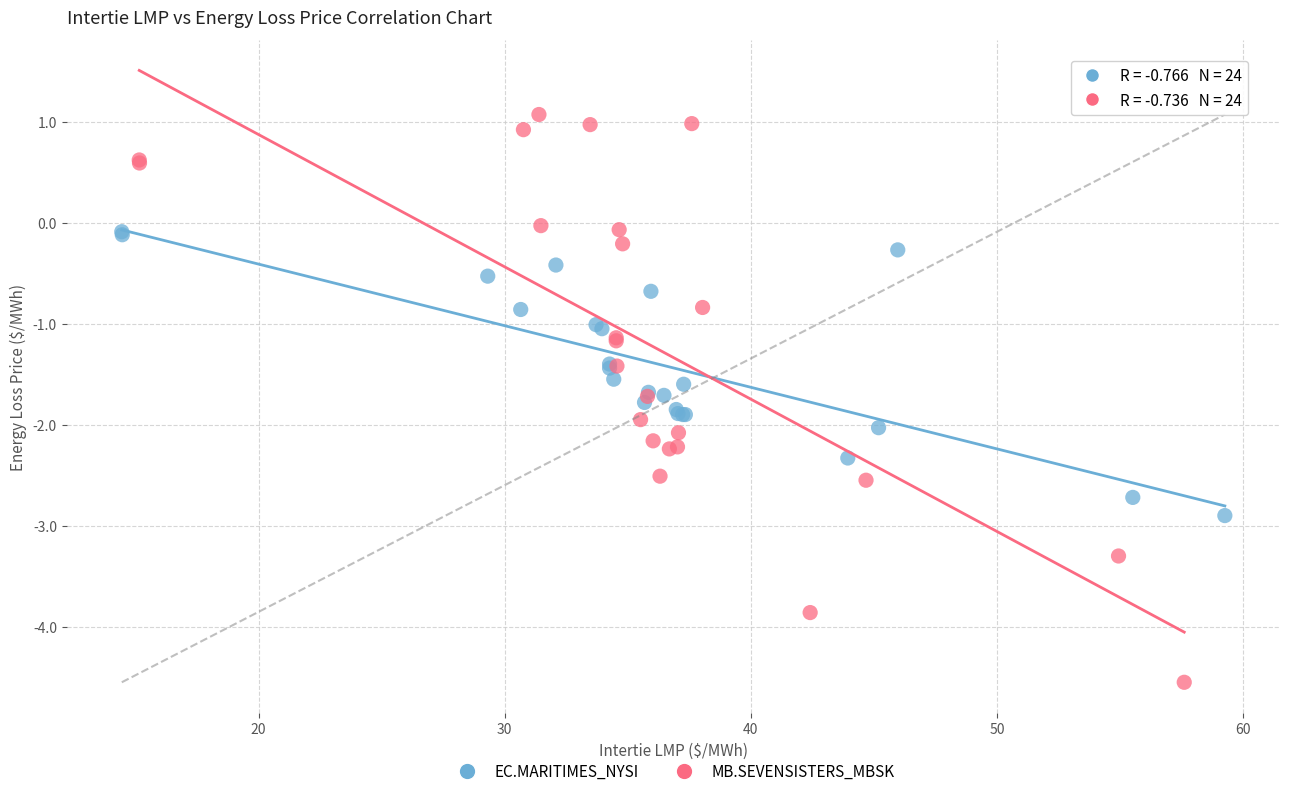

Which series contains the highest Y value?

MB.SEVENSISTERS_MBSK